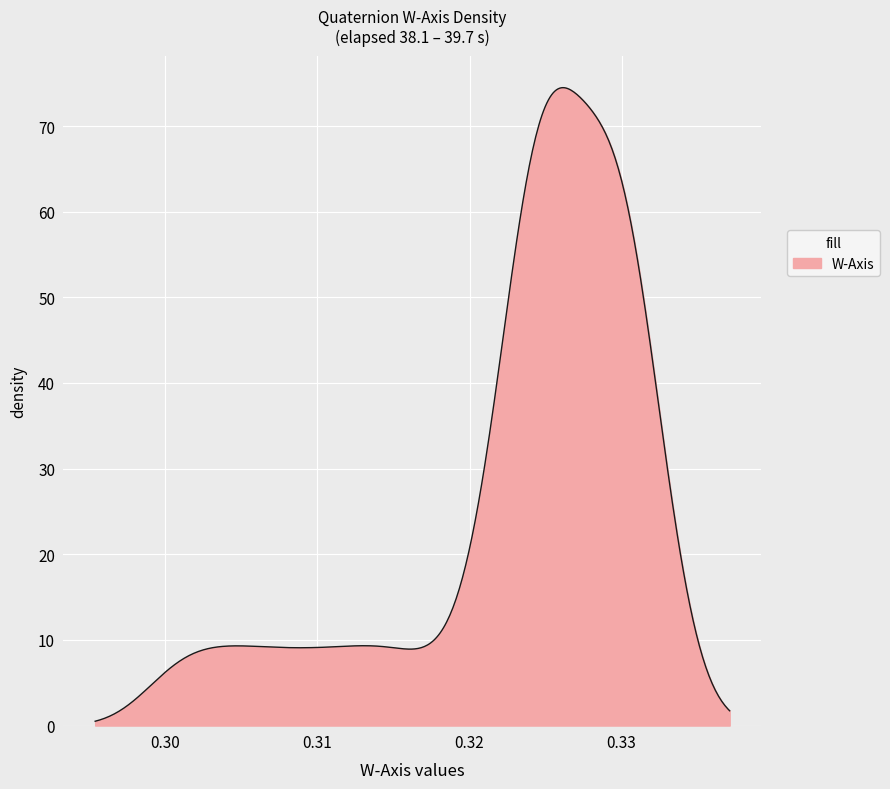

What is the maximum value shown in the chart?

74.5